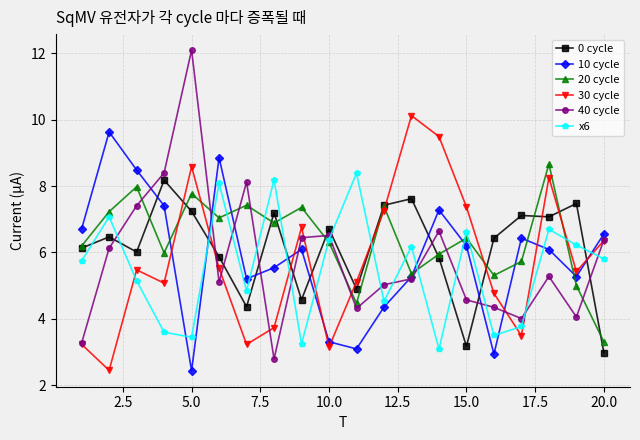

What is the lowest value of the 20 cycle series?

3.3